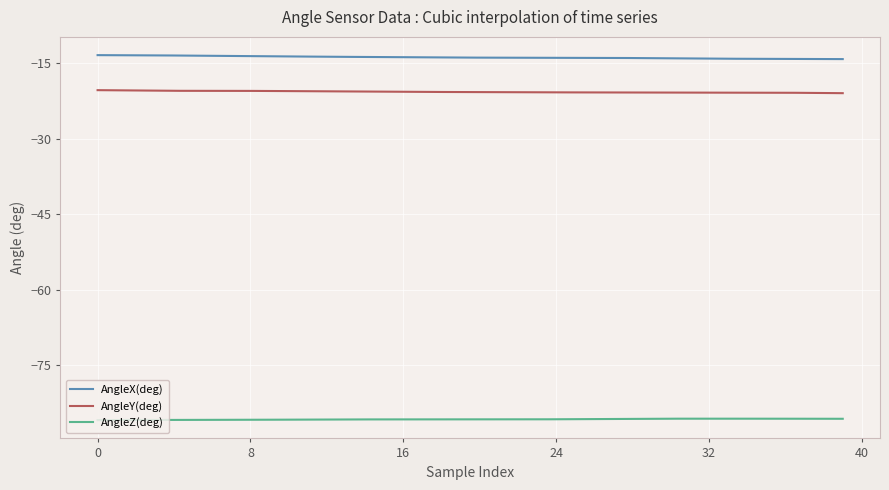

What is the highest value of the AngleZ(deg) series?

-85.6